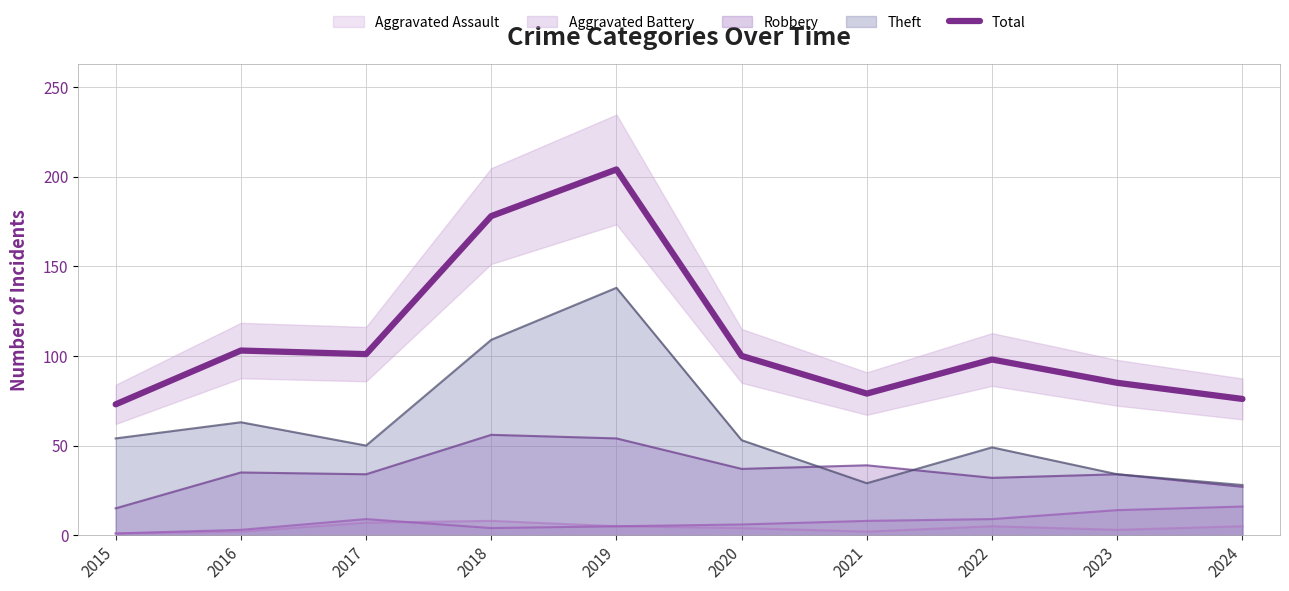

What is the ratio of the value at 2018 to the value at 2019?

0.9